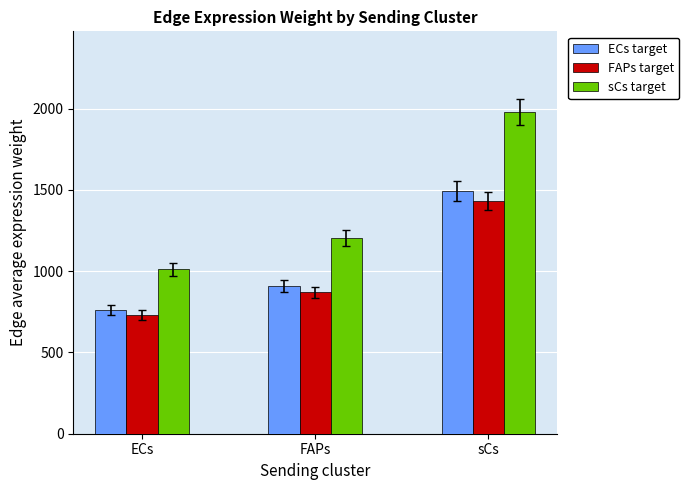

List the series in order of their peak value, lowest first.

FAPs target, ECs target, sCs target